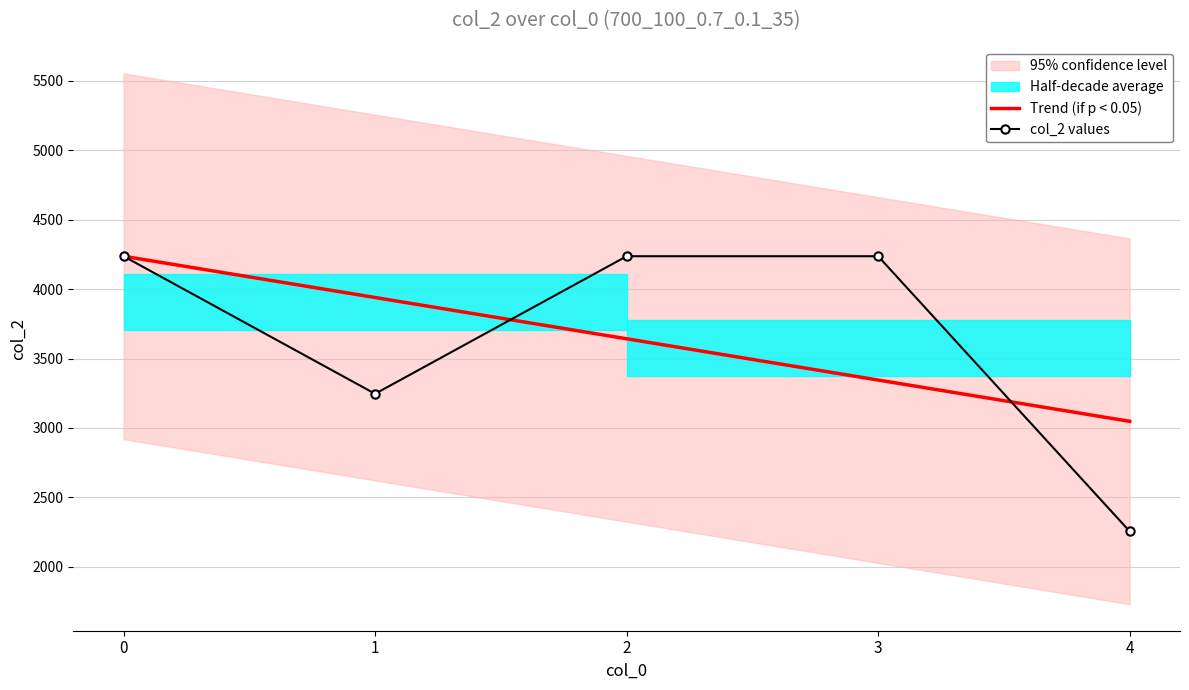

What is the sum of the col_2 values values at 4 and 3?

6492.0